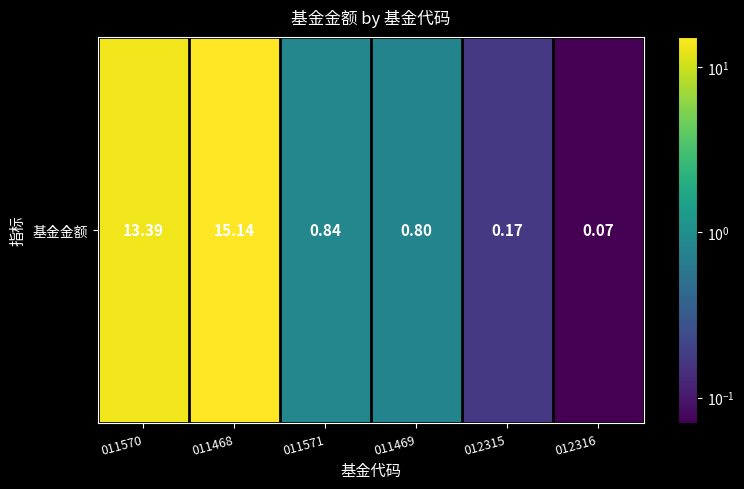

List the labels in order of value, smallest first.

012316, 012315, 011469, 011571, 011570, 011468